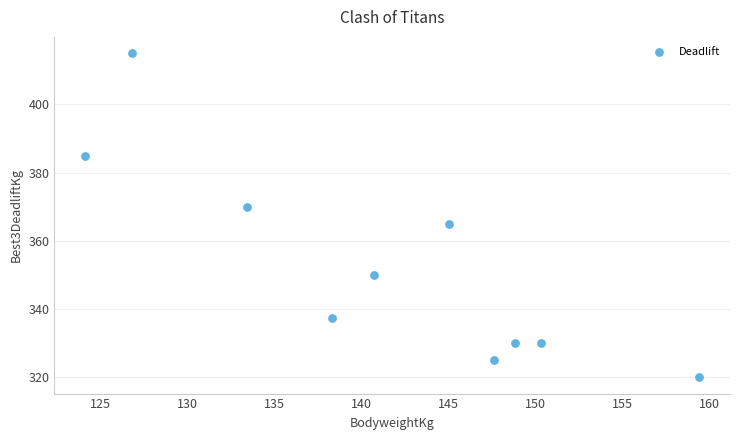

What is the range of Y values (max minus min)?

95.0